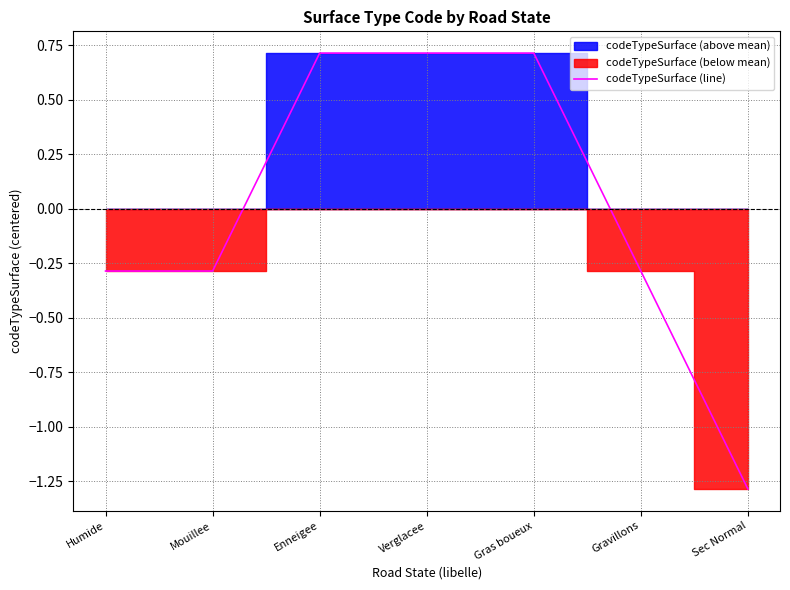

What is the smallest value displayed?

-1.3